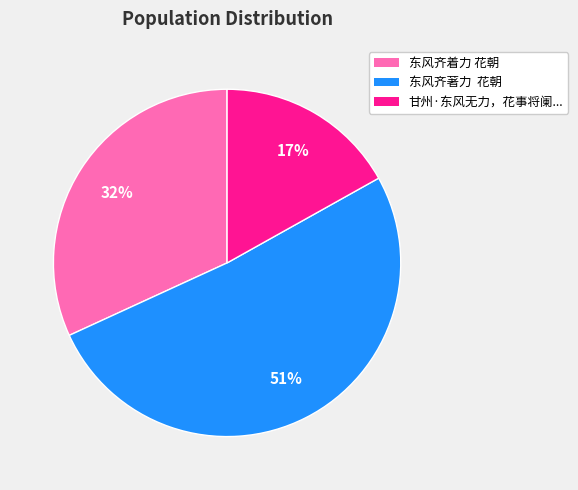

To the nearest percent, what is the difference between the largest and smallest slice percentages?

34%